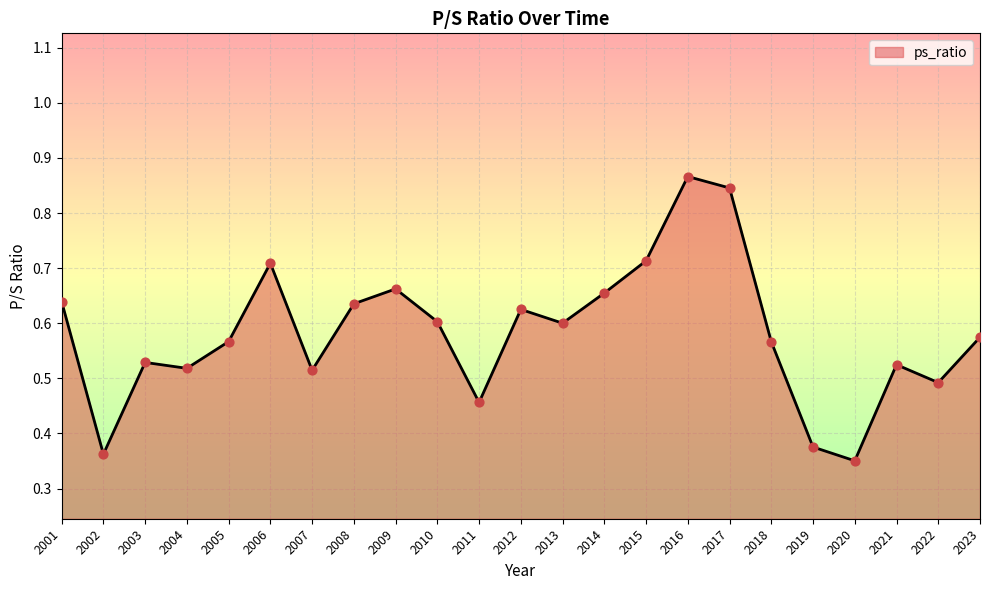

Between 2001 and 2011, which is larger?

2001